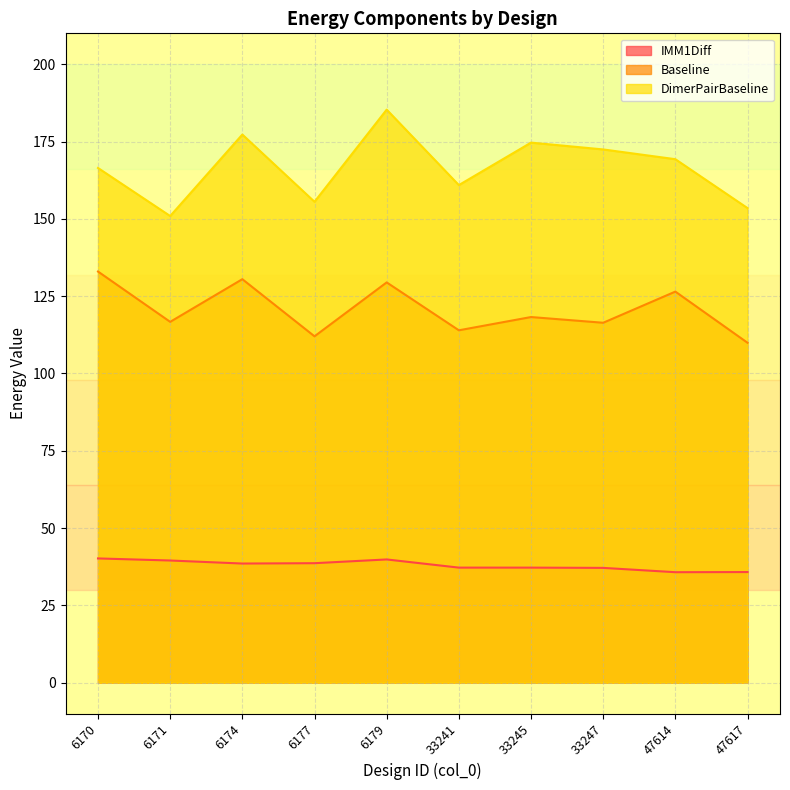

What are all the series names shown in the legend?

IMM1Diff, Baseline, DimerPairBaseline